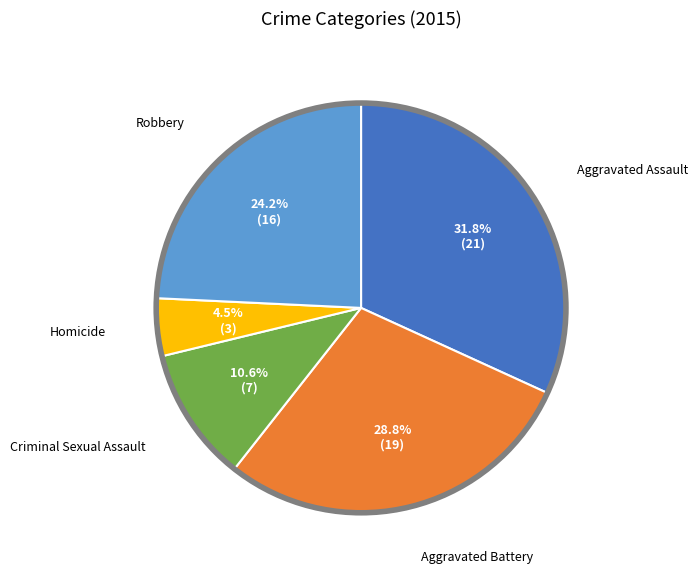

Is there a majority slice in this chart?

No